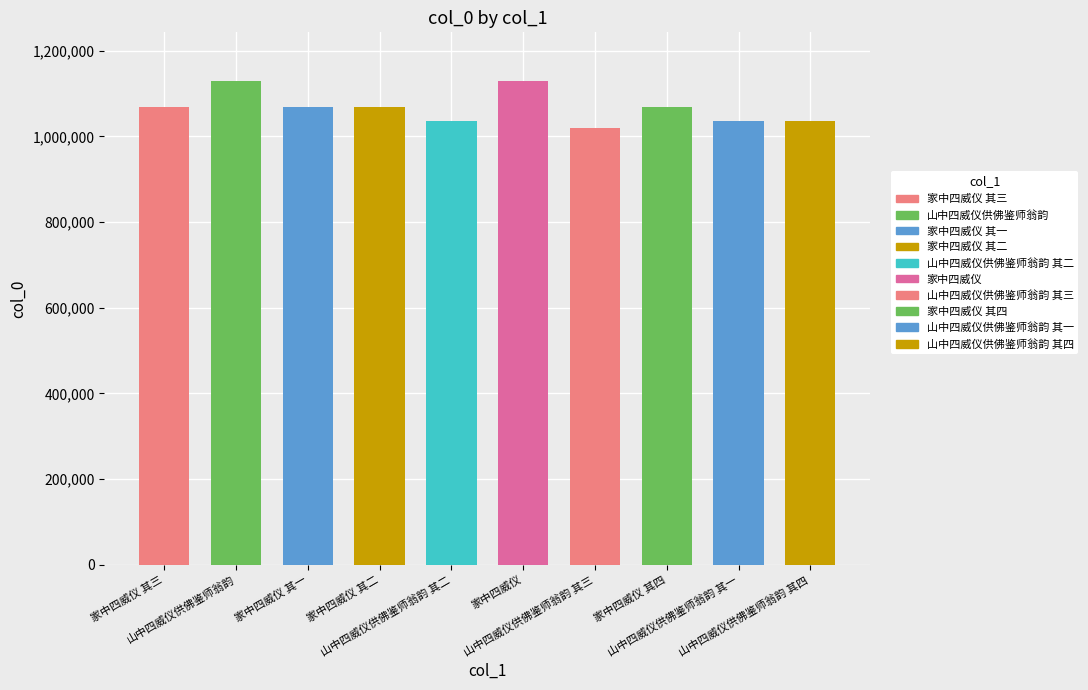

The chart shows a value of 1129826 at 山中四威仪供佛鉴师翁韵. True or false?

True